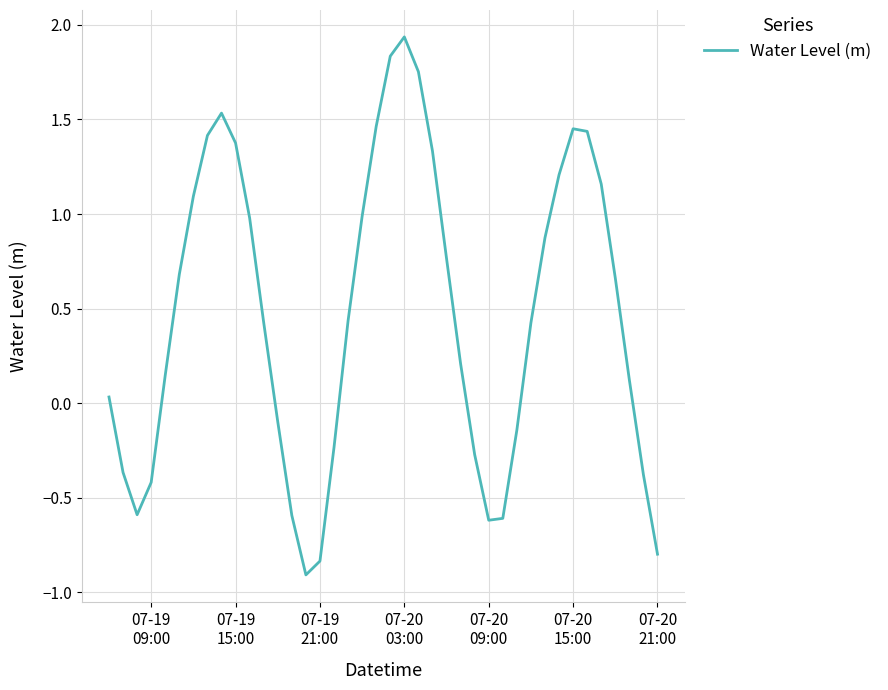

What is the smallest value displayed?

-0.9